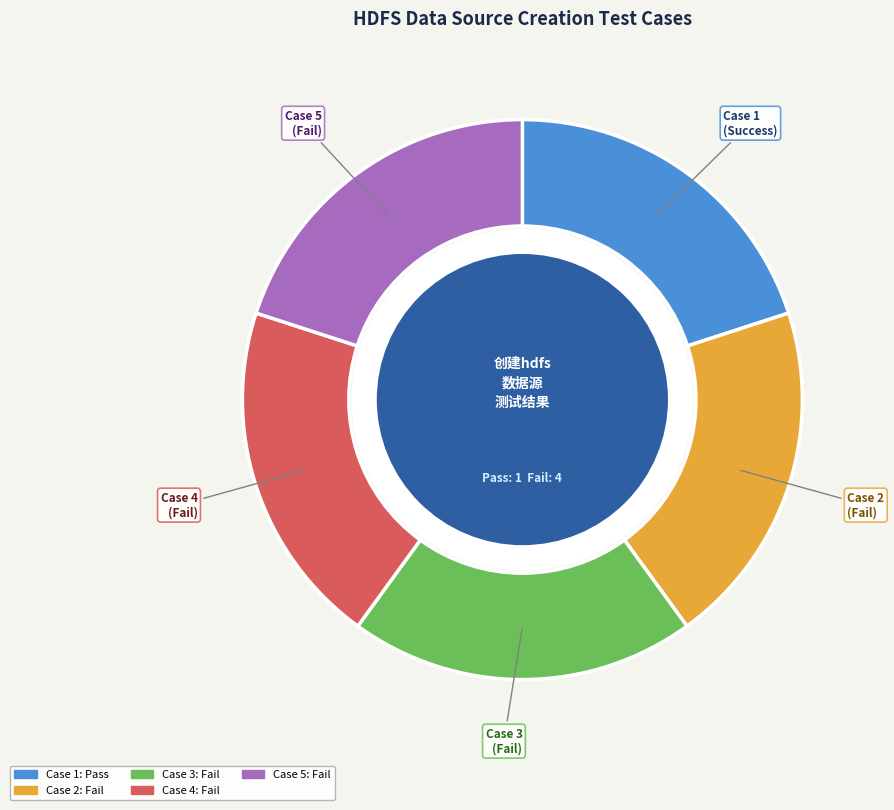

True or false: Case 2 (Fail) accounts for 20% of the total.

True